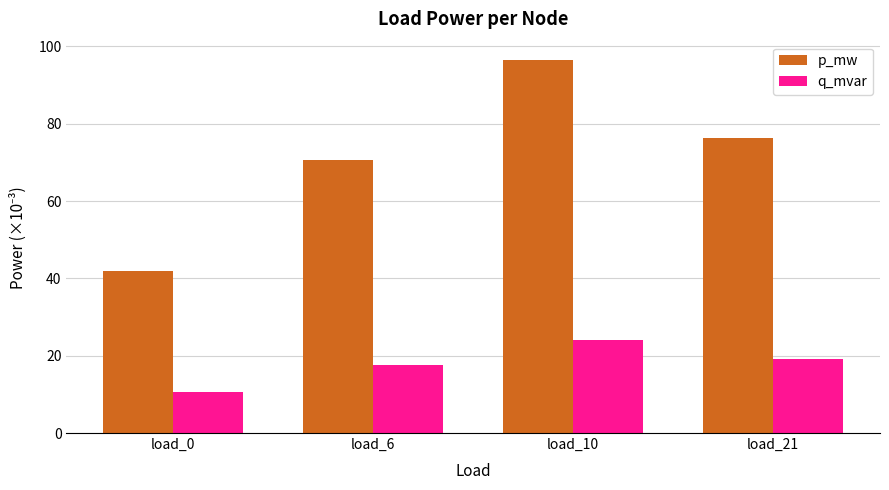

What is the difference between the p_mw values at load_10 and load_0?

0.1